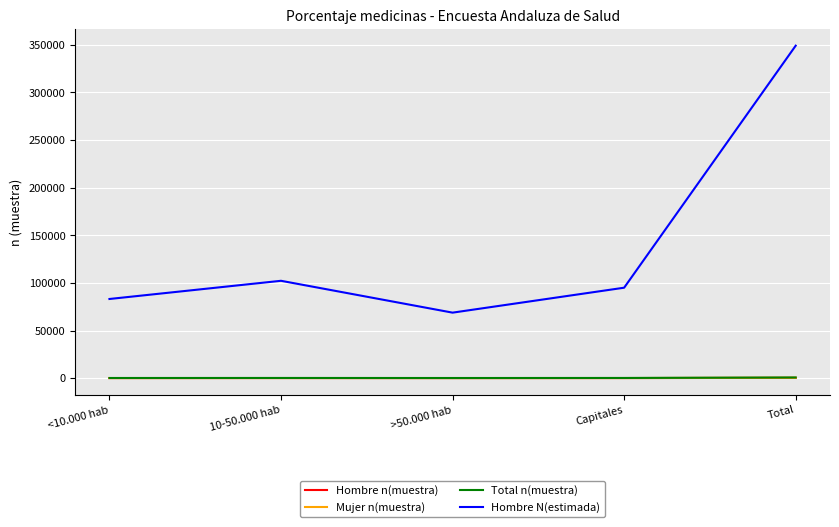

At which category is the sum across all series the highest?

Total